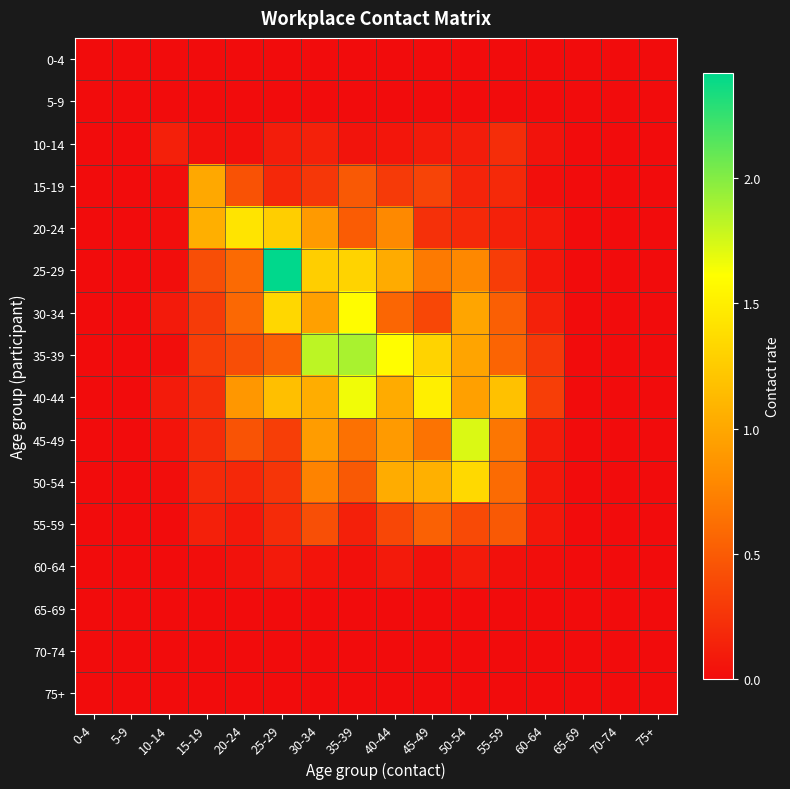

Reading left to right, extract all data points from this chart.

0-4: 0-4=0.0	5-9=0.0	10-14=0.0	15-19=0.0	20-24=0.0	25-29=0.0	30-34=0.0	35-39=0.0	40-44=0.0	45-49=0.0	50-54=0.0	55-59=0.0	60-64=0.0	65-69=0.0	70-74=0.0	75+=0.0
5-9: 0-4=0.0	5-9=0.0	10-14=0.0	15-19=0.0	20-24=0.0	25-29=0.0	30-34=0.0	35-39=0.0	40-44=0.0	45-49=0.0	50-54=0.0	55-59=0.0	60-64=0.0	65-69=0.0	70-74=0.0	75+=0.0
10-14: 0-4=0.0	5-9=0.0	10-14=0.1	15-19=0.0	20-24=0.0	25-29=0.1	30-34=0.1	35-39=0.0	40-44=0.1	45-49=0.1	50-54=0.1	55-59=0.2	60-64=0.0	65-69=0.0	70-74=0.0	75+=0.0
15-19: 0-4=0.0	5-9=0.0	10-14=0.0	15-19=1.0	20-24=0.4	25-29=0.2	30-34=0.3	35-39=0.5	40-44=0.3	45-49=0.4	50-54=0.2	55-59=0.2	60-64=0.0	65-69=0.0	70-74=0.0	75+=0.0
20-24: 0-4=0.0	5-9=0.0	10-14=0.0	15-19=1.1	20-24=1.4	25-29=1.3	30-34=0.9	35-39=0.5	40-44=0.8	45-49=0.2	50-54=0.2	55-59=0.1	60-64=0.1	65-69=0.0	70-74=0.0	75+=0.0
25-29: 0-4=0.0	5-9=0.0	10-14=0.0	15-19=0.4	20-24=0.6	25-29=2.4	30-34=1.3	35-39=1.3	40-44=1.0	45-49=0.7	50-54=0.8	55-59=0.3	60-64=0.1	65-69=0.0	70-74=0.0	75+=0.0
30-34: 0-4=0.0	5-9=0.0	10-14=0.1	15-19=0.3	20-24=0.6	25-29=1.3	30-34=0.9	35-39=1.6	40-44=0.6	45-49=0.4	50-54=1.0	55-59=0.5	60-64=0.1	65-69=0.0	70-74=0.0	75+=0.0
35-39: 0-4=0.0	5-9=0.0	10-14=0.0	15-19=0.3	20-24=0.4	25-29=0.5	30-34=1.8	35-39=1.9	40-44=1.6	45-49=1.3	50-54=1.0	55-59=0.6	60-64=0.3	65-69=0.0	70-74=0.0	75+=0.0
40-44: 0-4=0.0	5-9=0.0	10-14=0.1	15-19=0.2	20-24=0.9	25-29=1.2	30-34=1.0	35-39=1.7	40-44=1.0	45-49=1.5	50-54=0.9	55-59=1.2	60-64=0.3	65-69=0.0	70-74=0.0	75+=0.0
45-49: 0-4=0.0	5-9=0.0	10-14=0.1	15-19=0.2	20-24=0.4	25-29=0.3	30-34=0.9	35-39=0.6	40-44=0.9	45-49=0.6	50-54=1.7	55-59=0.7	60-64=0.1	65-69=0.0	70-74=0.0	75+=0.0
50-54: 0-4=0.0	5-9=0.0	10-14=0.0	15-19=0.2	20-24=0.2	25-29=0.3	30-34=0.7	35-39=0.5	40-44=1.0	45-49=1.1	50-54=1.3	55-59=0.6	60-64=0.1	65-69=0.0	70-74=0.0	75+=0.0
55-59: 0-4=0.0	5-9=0.0	10-14=0.0	15-19=0.1	20-24=0.1	25-29=0.2	30-34=0.4	35-39=0.1	40-44=0.4	45-49=0.5	50-54=0.4	55-59=0.5	60-64=0.1	65-69=0.0	70-74=0.0	75+=0.0
60-64: 0-4=0.0	5-9=0.0	10-14=0.0	15-19=0.0	20-24=0.0	25-29=0.1	30-34=0.1	35-39=0.0	40-44=0.1	45-49=0.0	50-54=0.1	55-59=0.0	60-64=0.0	65-69=0.0	70-74=0.0	75+=0.0
65-69: 0-4=0.0	5-9=0.0	10-14=0.0	15-19=0.0	20-24=0.0	25-29=0.0	30-34=0.0	35-39=0.0	40-44=0.0	45-49=0.0	50-54=0.0	55-59=0.0	60-64=0.0	65-69=0.0	70-74=0.0	75+=0.0
70-74: 0-4=0.0	5-9=0.0	10-14=0.0	15-19=0.0	20-24=0.0	25-29=0.0	30-34=0.0	35-39=0.0	40-44=0.0	45-49=0.0	50-54=0.0	55-59=0.0	60-64=0.0	65-69=0.0	70-74=0.0	75+=0.0
75+: 0-4=0.0	5-9=0.0	10-14=0.0	15-19=0.0	20-24=0.0	25-29=0.0	30-34=0.0	35-39=0.0	40-44=0.0	45-49=0.0	50-54=0.0	55-59=0.0	60-64=0.0	65-69=0.0	70-74=0.0	75+=0.0